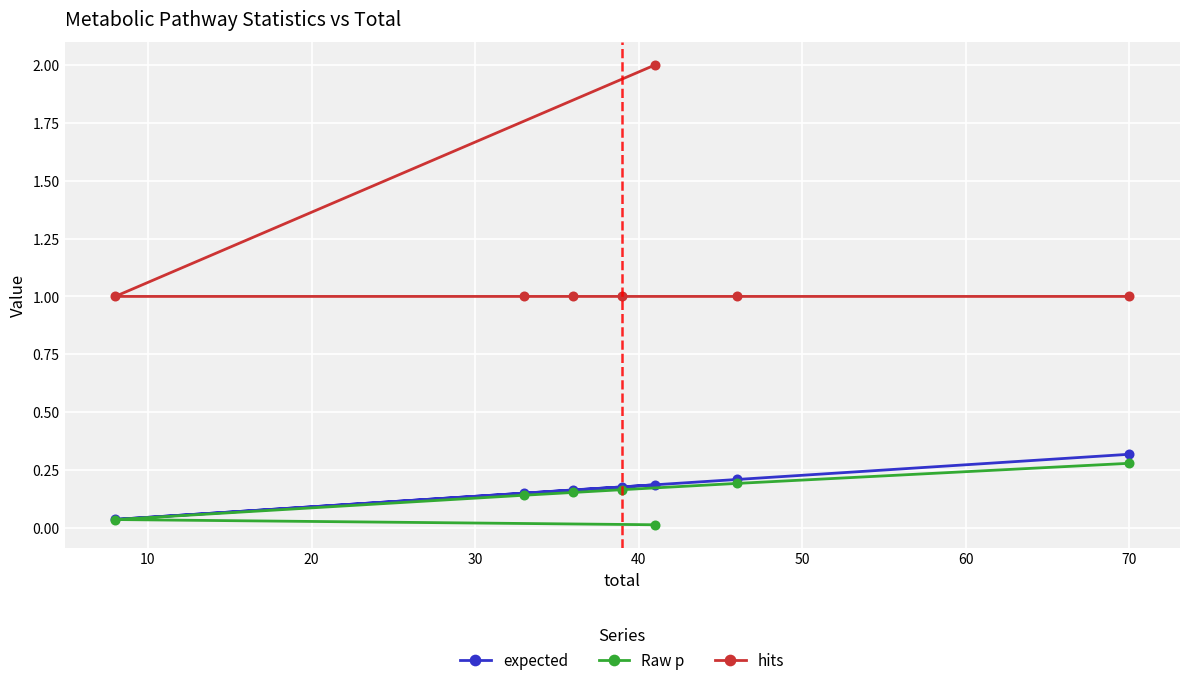

Which series has the largest range (max minus min)?

hits